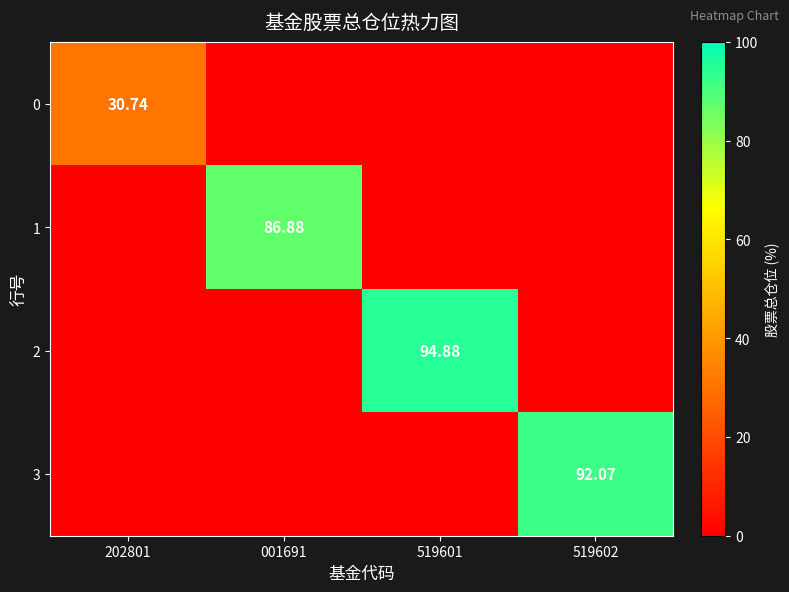

At which label is 3 closest to 46?

202801